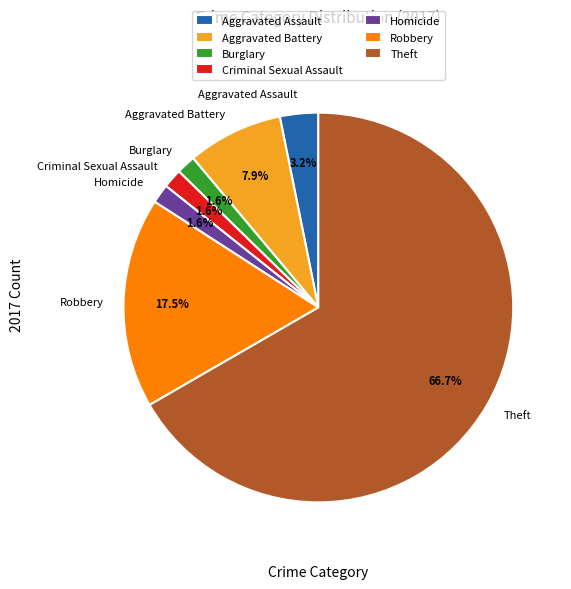

What percentage do Aggravated Assault and Criminal Sexual Assault together represent?

4.8%